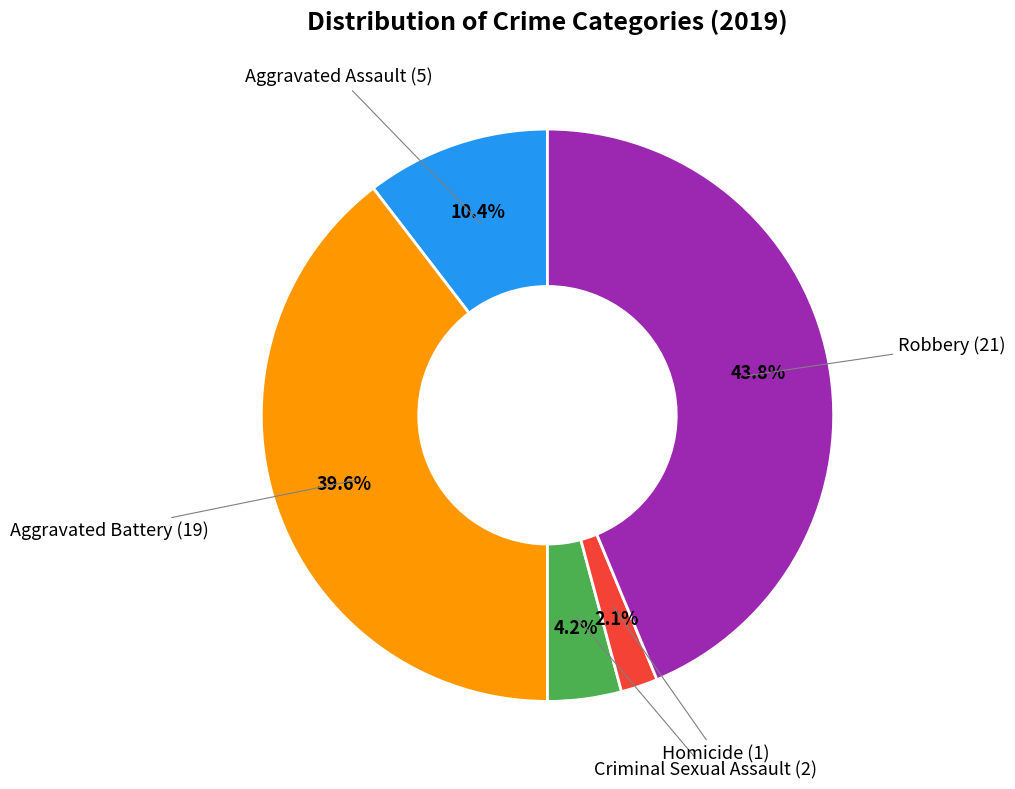

Is there a majority slice in this chart?

No